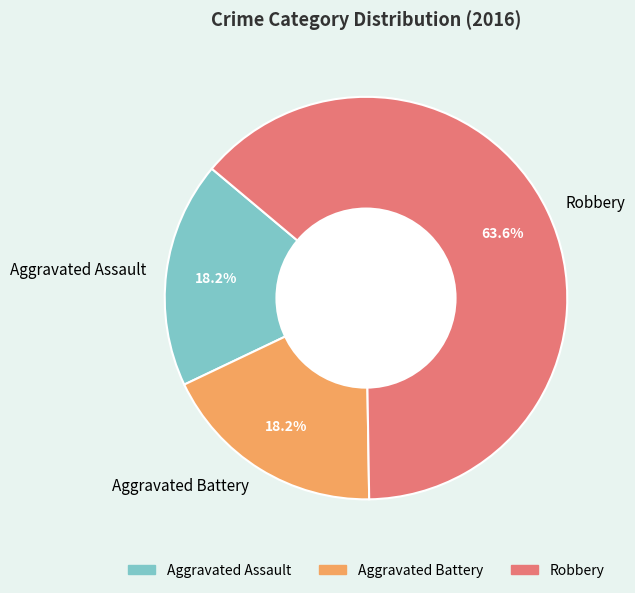

To the nearest percent, what is the difference between the largest and smallest slice percentages?

45%